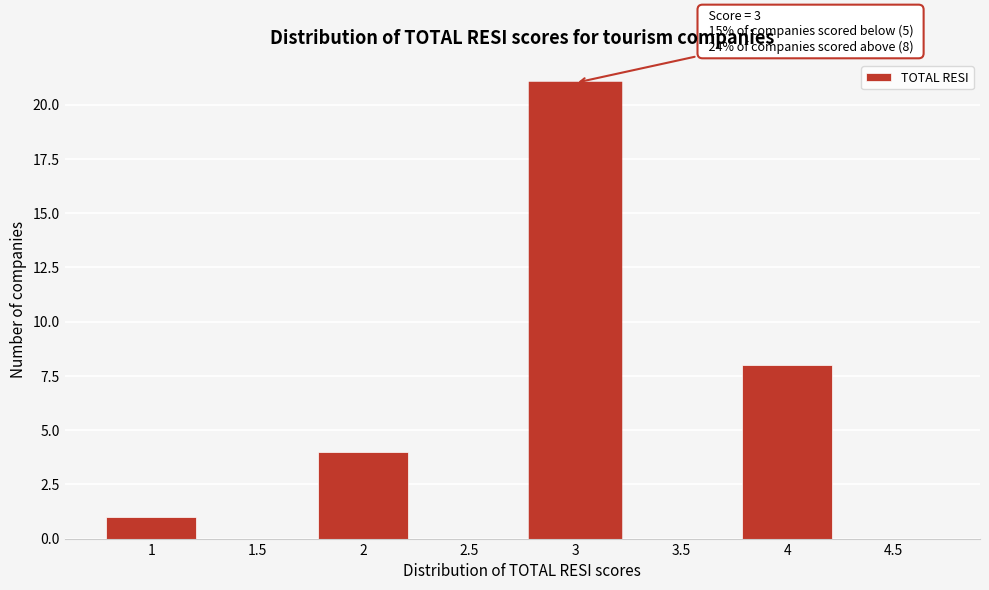

Reading left to right, transcribe all the data shown in this chart.

1=1	1.5=0	2=4	2.5=0	3=21	3.5=0	4=8	4.5=0